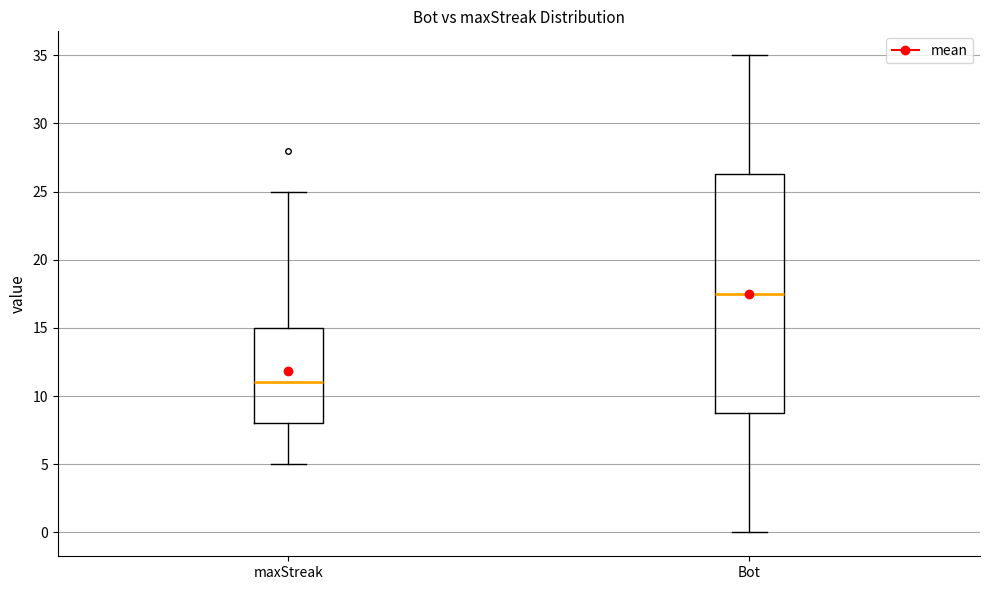

Where is the lower edge of the box for maxStreak on the y-axis? The values are not printed on the chart, so give them approximately, as read against the axis.

8.0